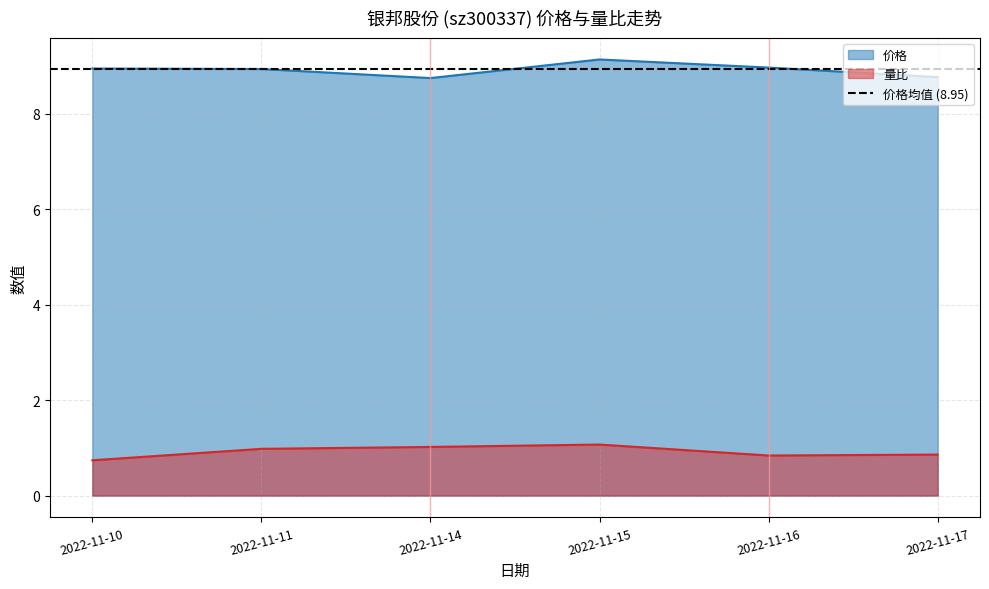

At which category does the chart reach its peak across all series?

2022-11-15